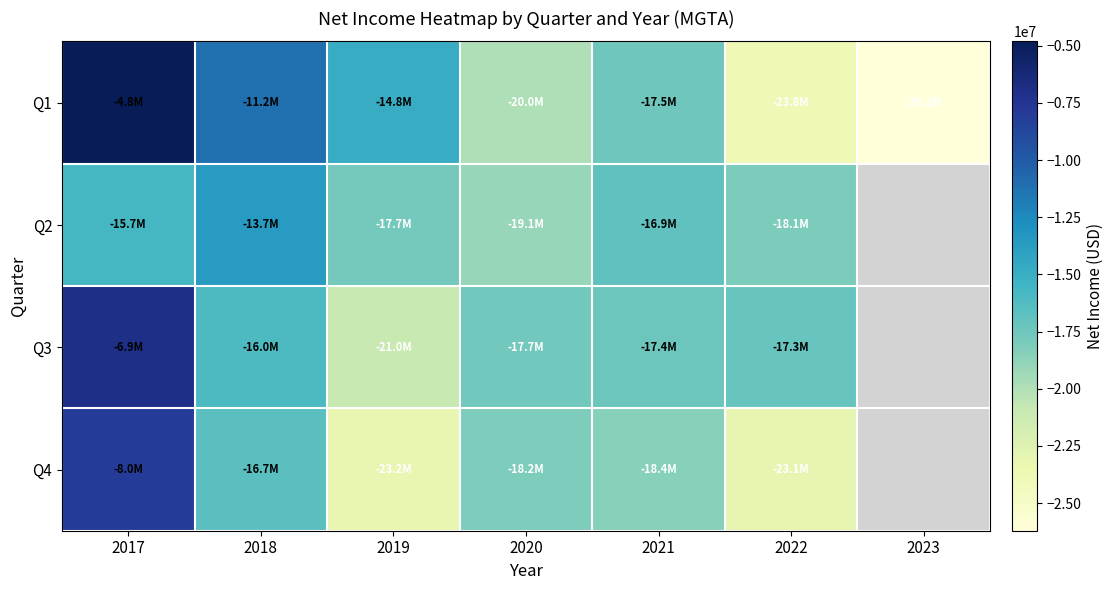

Is the value of Q3 at 2017 greater than the value of Q2 at 2017?

Yes